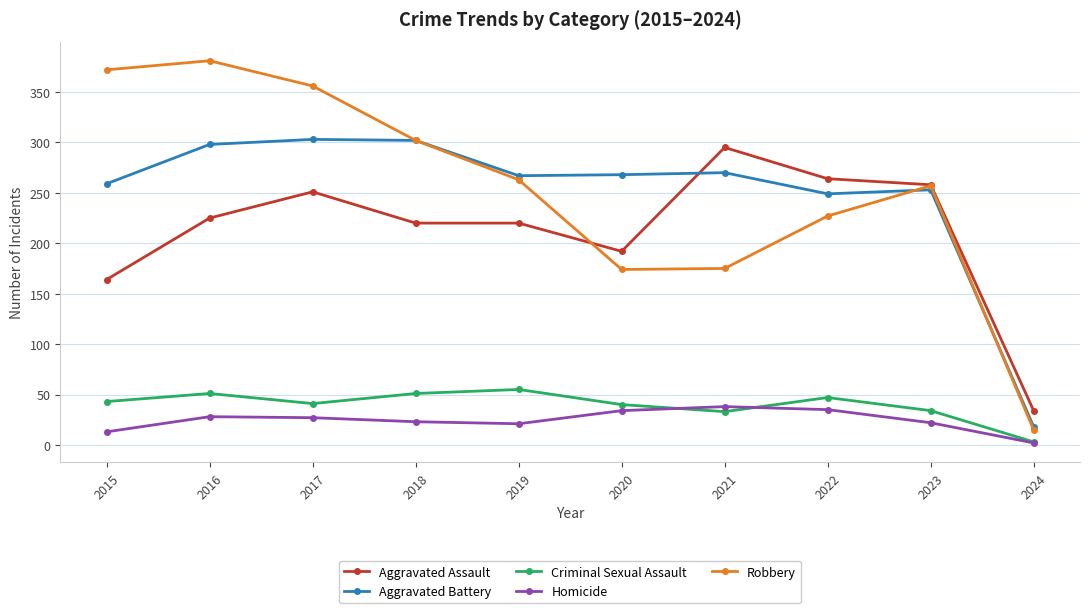

Between which two adjacent categories do Aggravated Battery and Aggravated Assault first intersect?

2020 and 2021